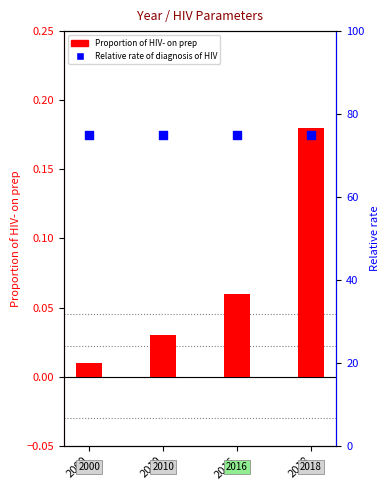

At which category is the sum across all series the highest?

2018